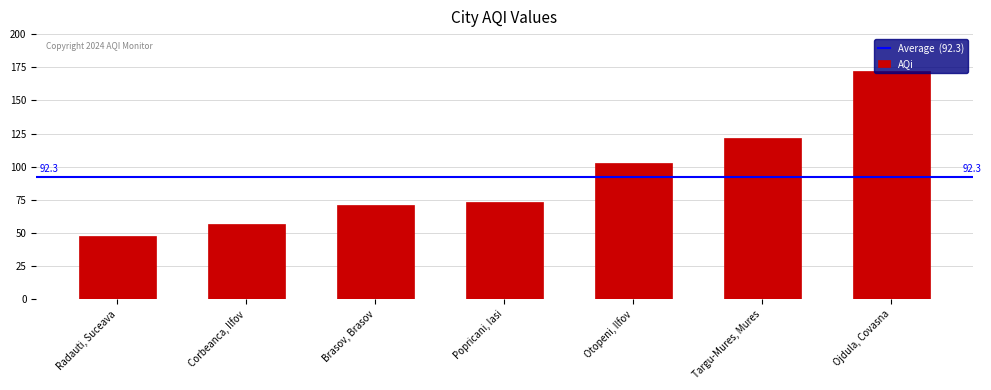

What is the value of the 3rd bar from the left?

71